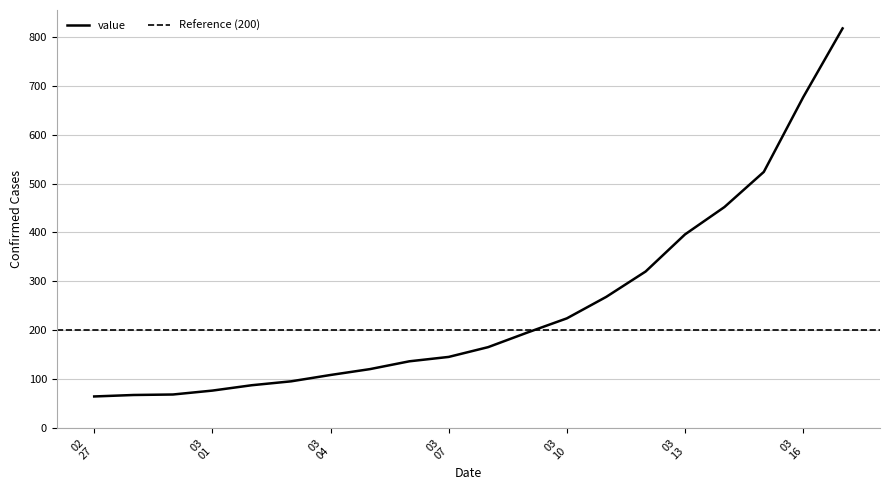

What is the average value?

250